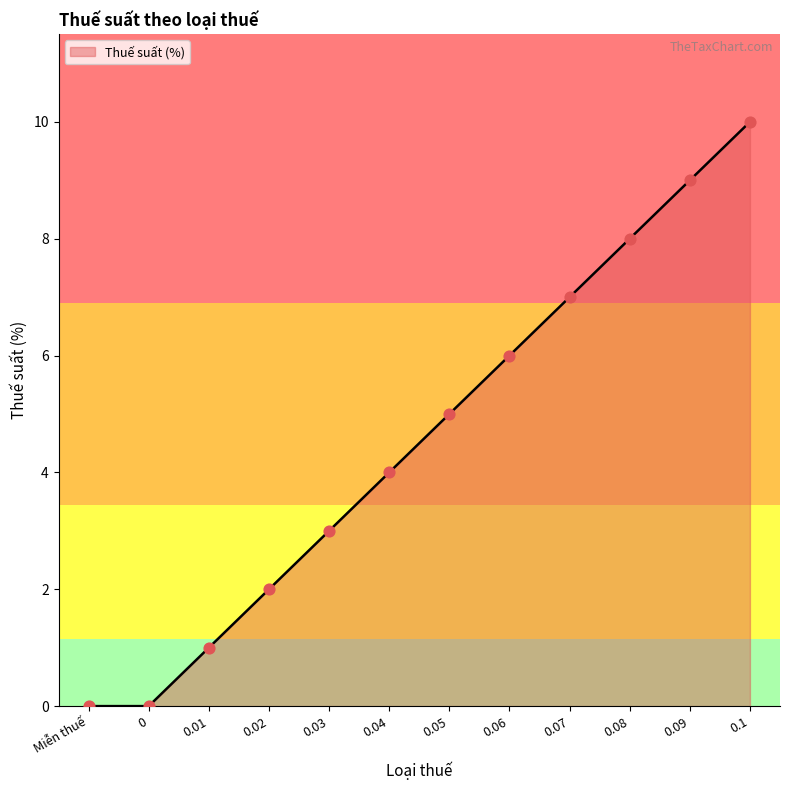

What is the change in value from 0.02 to 0.1?

+8